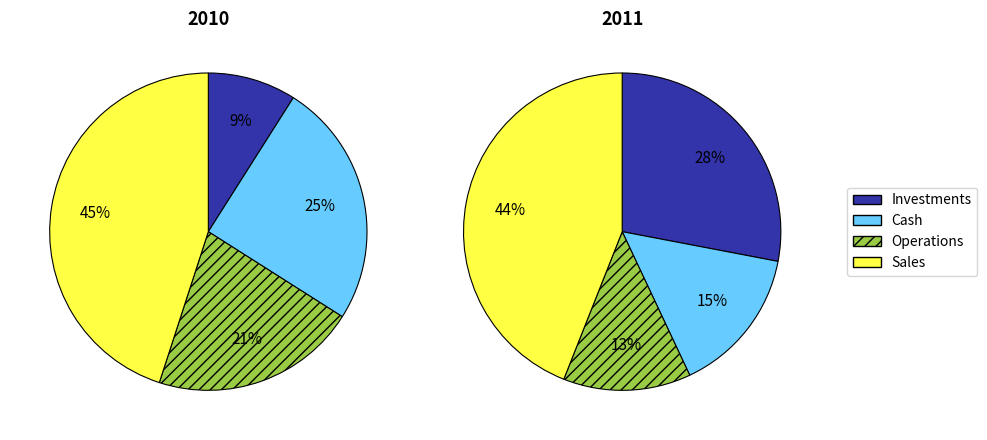

Is there any slice that represents more than half of the pie?

No